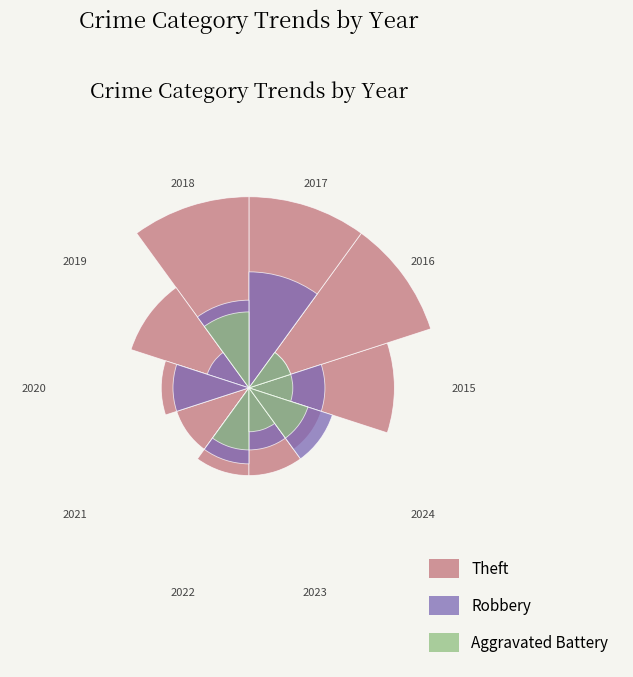

Reading right to left, extract all data points from this chart.

Theft: 2024=3	2023=4	2022=4	2021=3	2020=4	2019=8	2018=19	2017=19	2016=19	2015=11
Robbery: 2024=4	2023=2	2022=3	2021=0	2020=3	2019=1	2018=4	2017=7	2016=1	2015=3
Aggravated Battery: 2024=2	2023=1	2022=2	2021=0	2020=0	2019=0	2018=3	2017=0	2016=1	2015=1